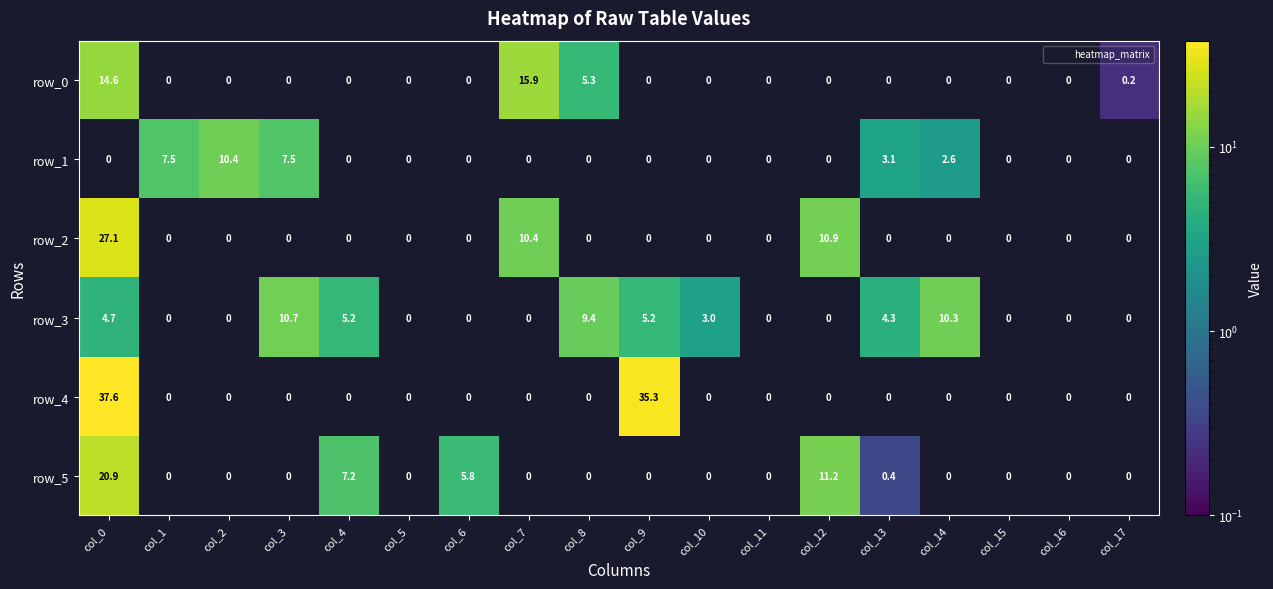

The row_3 series shows 5.2 at col_4. True or false?

True